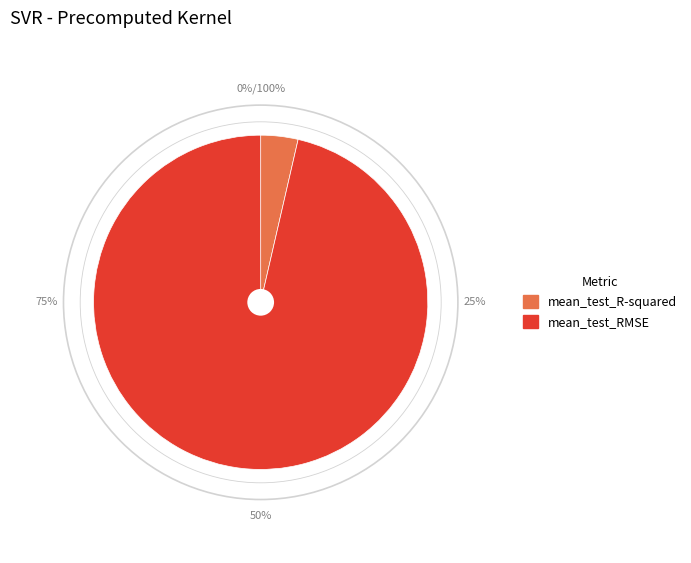

How many slices are in this pie chart?

2